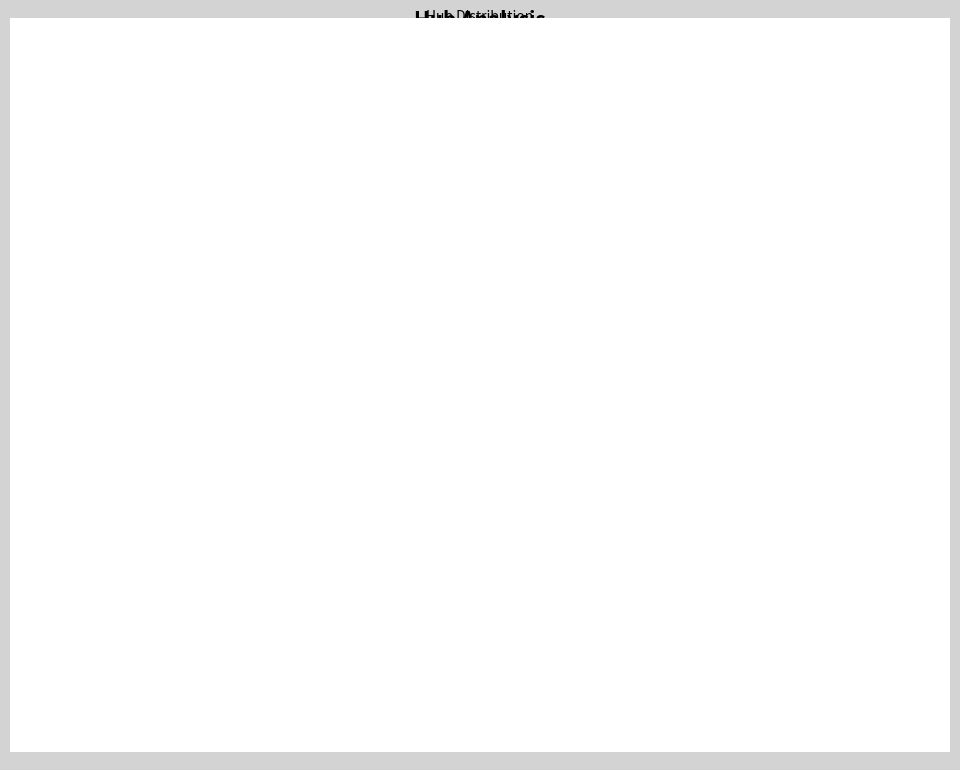

Rank the categories by value from lowest to highest.

Office, Hospital, Residential, Plant